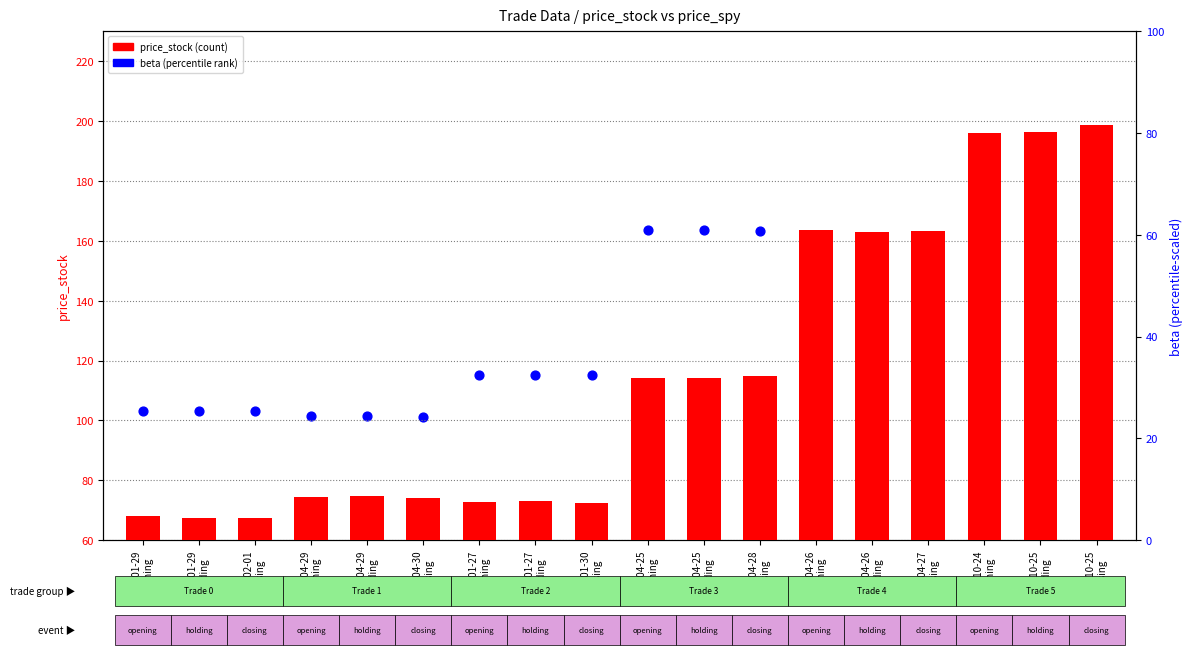

Which series contains the highest Y value?

price_stock